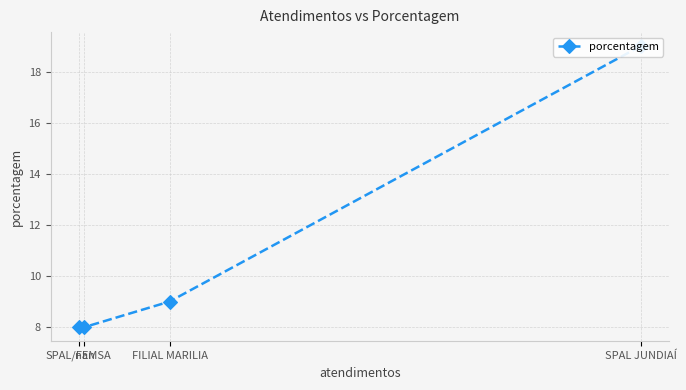

What is the maximum value shown in the chart?

19